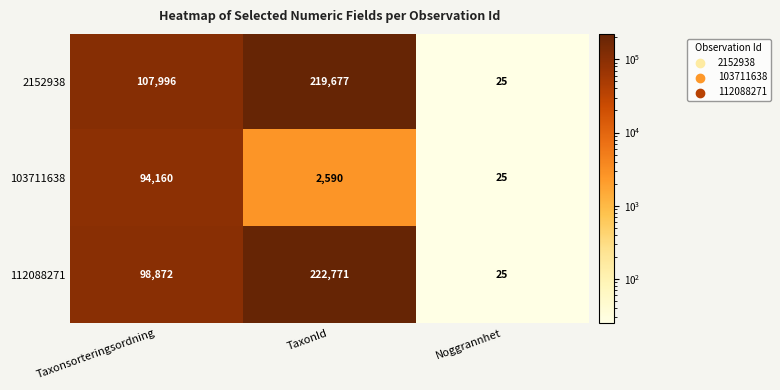

Reading left to right, transcribe all the data shown in this chart.

2152938: 107996	219677	25
103711638: 94160	2590	25
112088271: 98872	222771	25